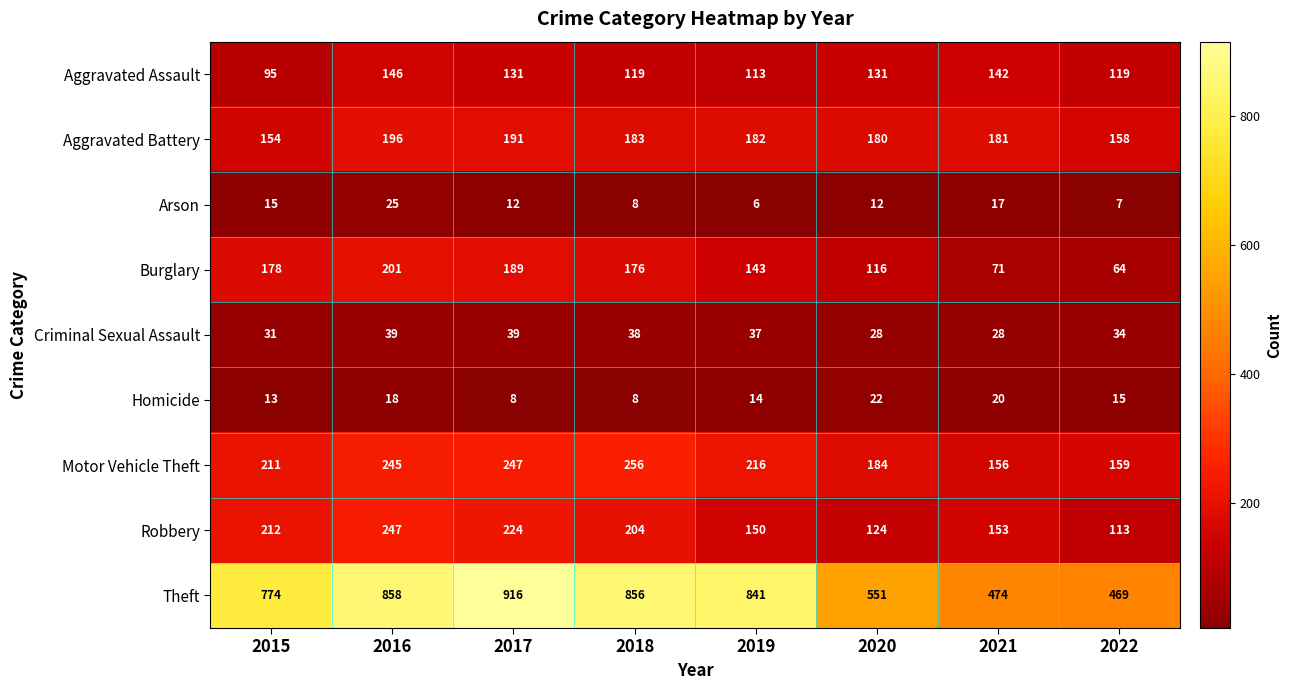

Which category has the lowest value across all series?

2019